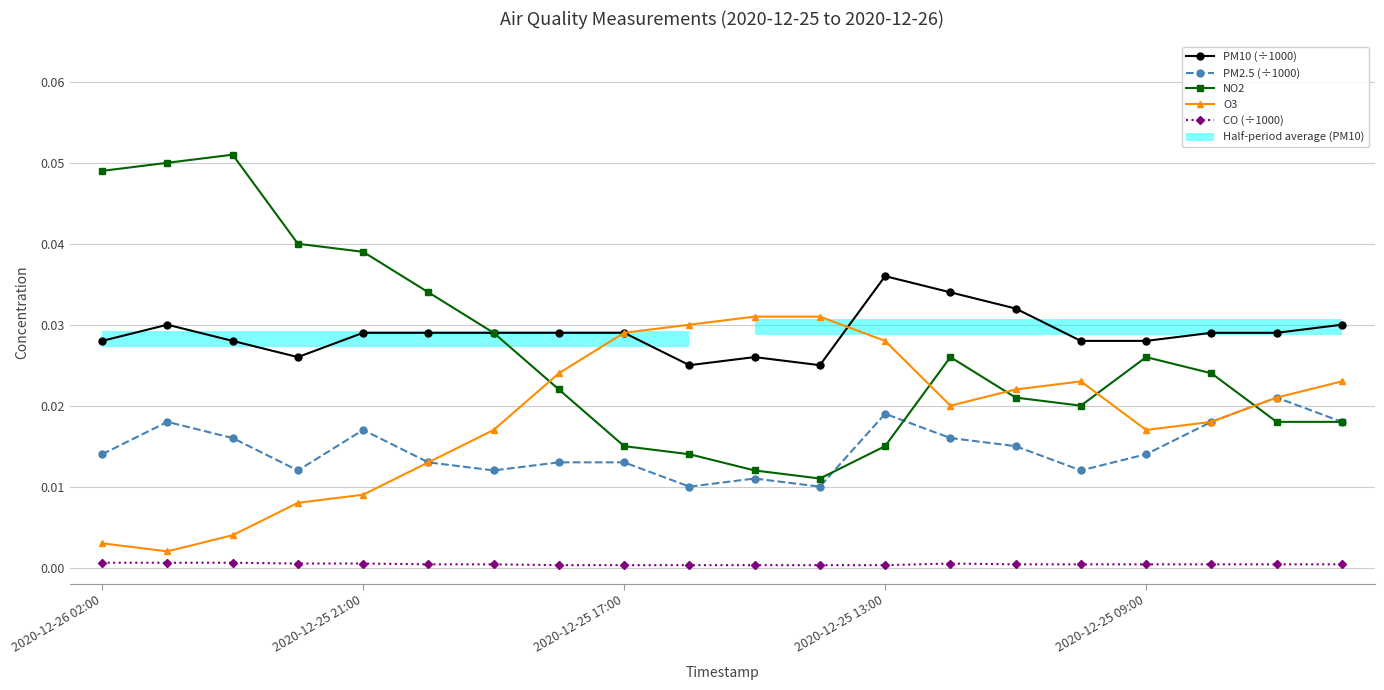

Count the number of categories in the chart.

20